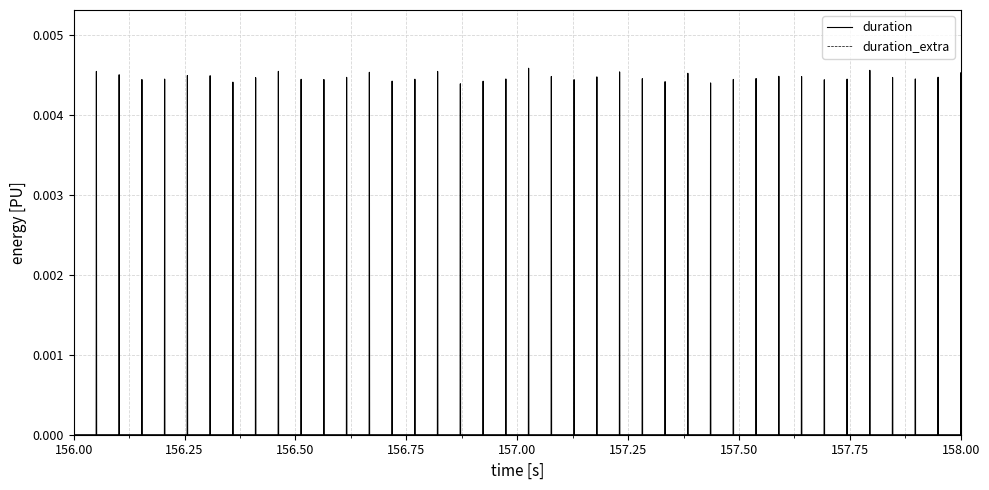

Which series has the largest range (max minus min)?

duration